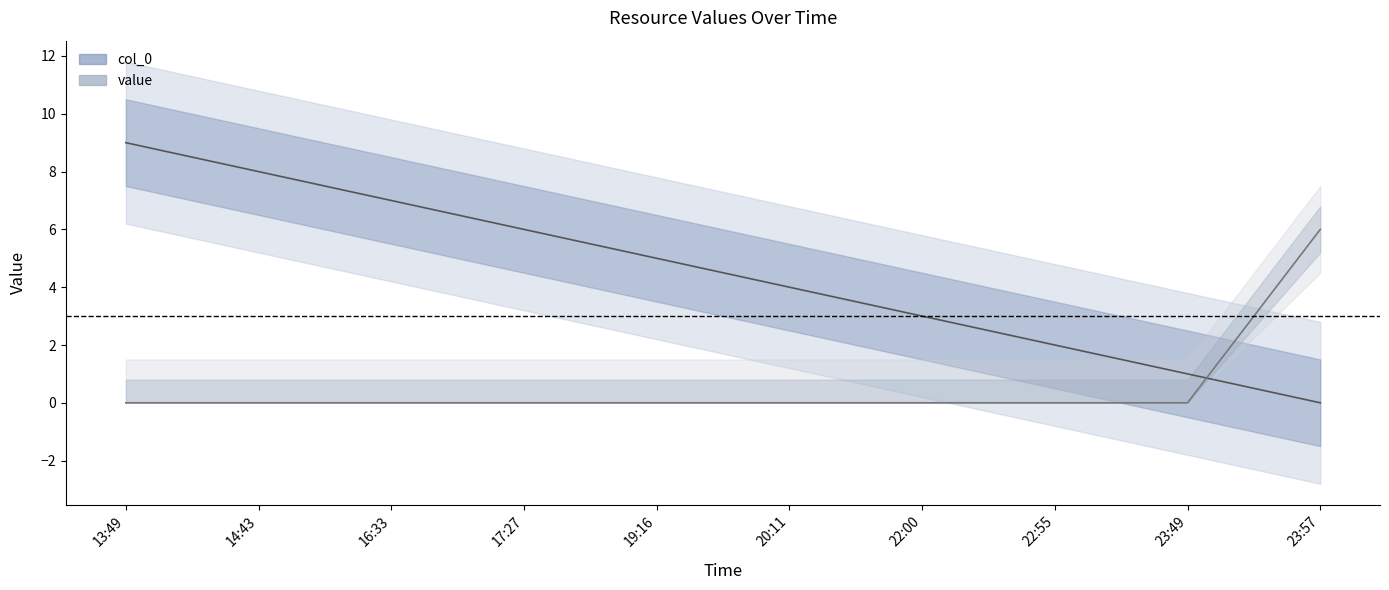

Reading left to right, list all the values displayed in this chart.

col_0: 13:49=9	14:43=8	16:33=7	17:27=6	19:16=5	20:11=4	22:00=3	22:55=2	23:49=1	23:57=0
value: 13:49=0	14:43=0	16:33=0	17:27=0	19:16=0	20:11=0	22:00=0	22:55=0	23:49=0	23:57=6